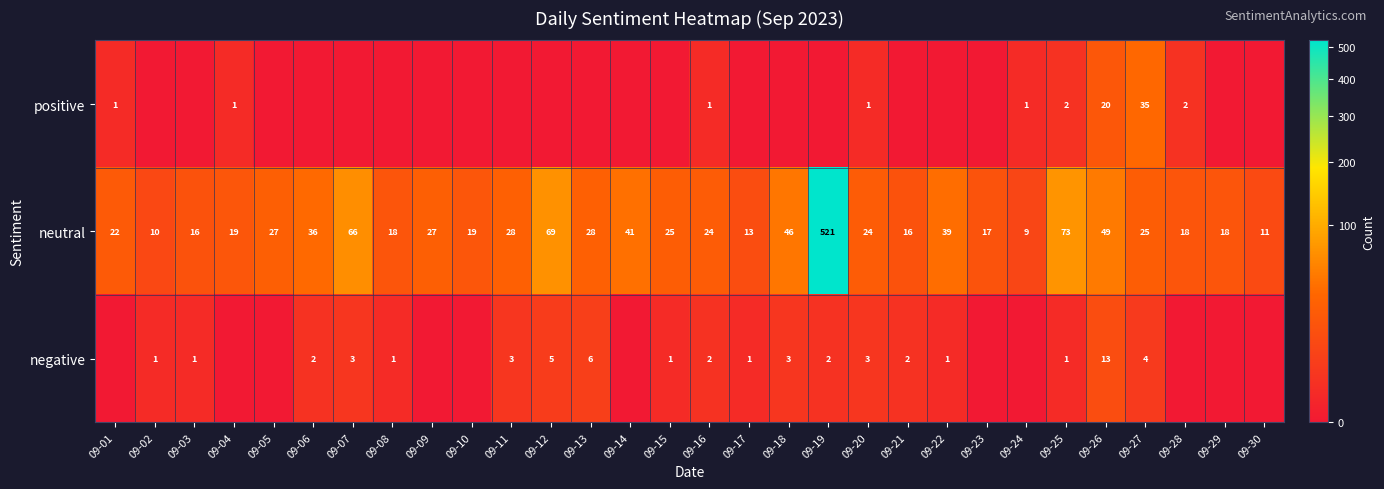

What is the total value across all series at 09-23?

17